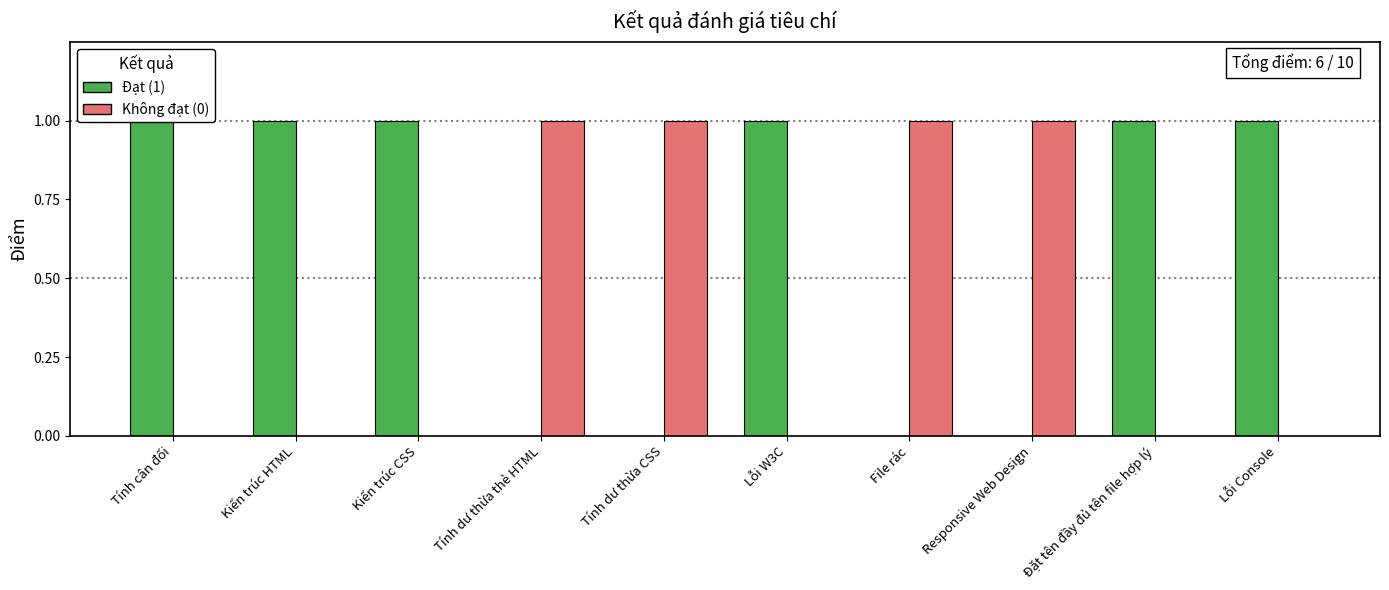

At Responsive Web Design, list the series in order from smallest to largest.

Đạt (1), Không đạt (0)